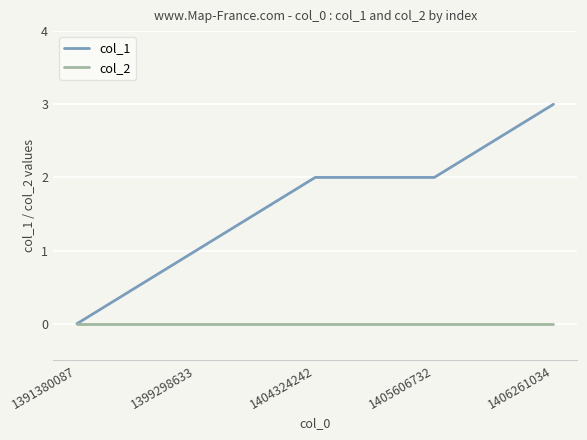

How many values in the col_1 series are below 2?

2